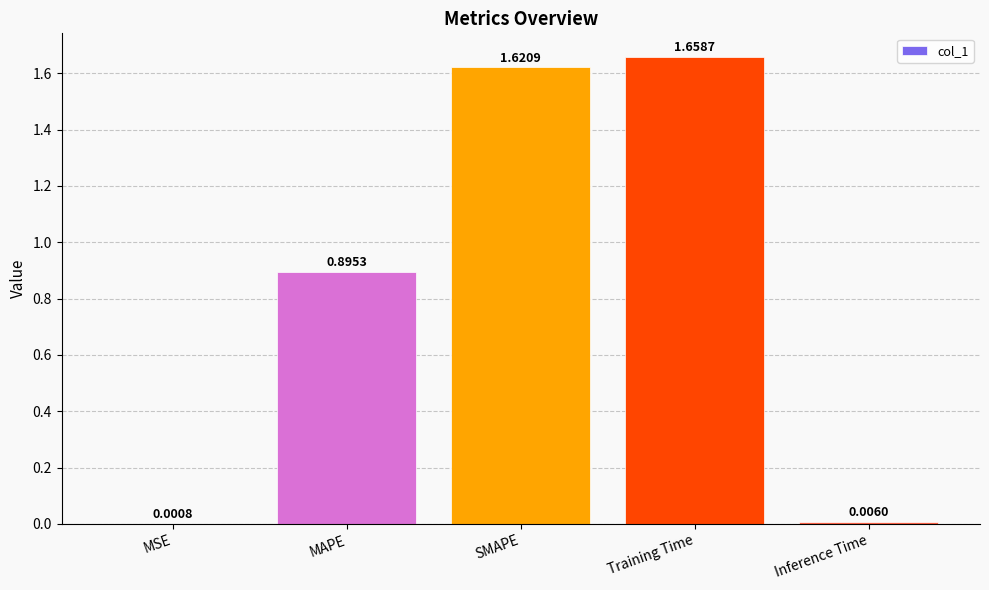

What is the sum of all values?

4.2